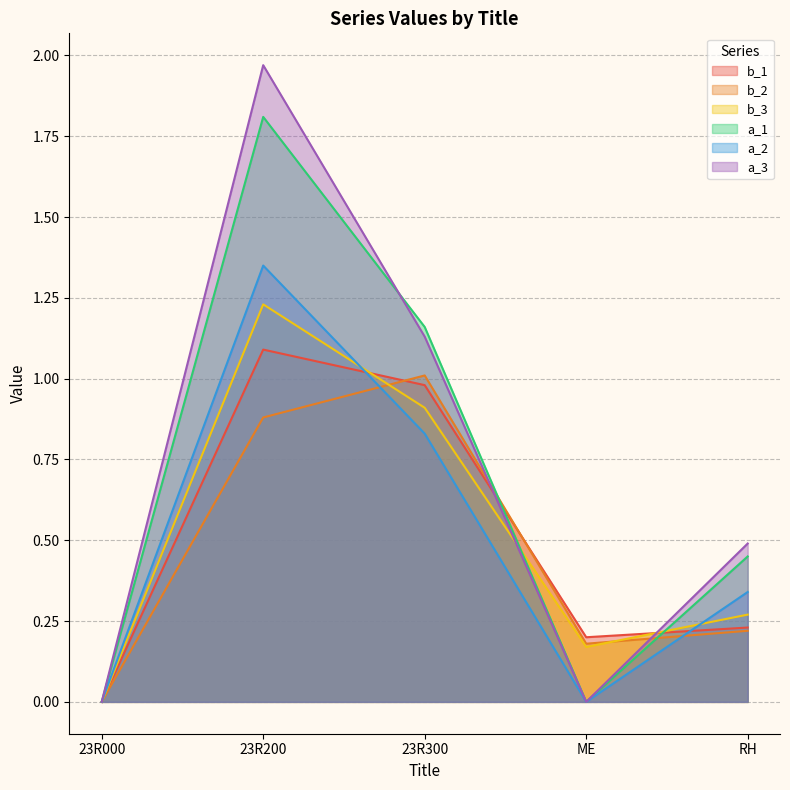

True or false: b_3 and b_2 cross at least once.

True